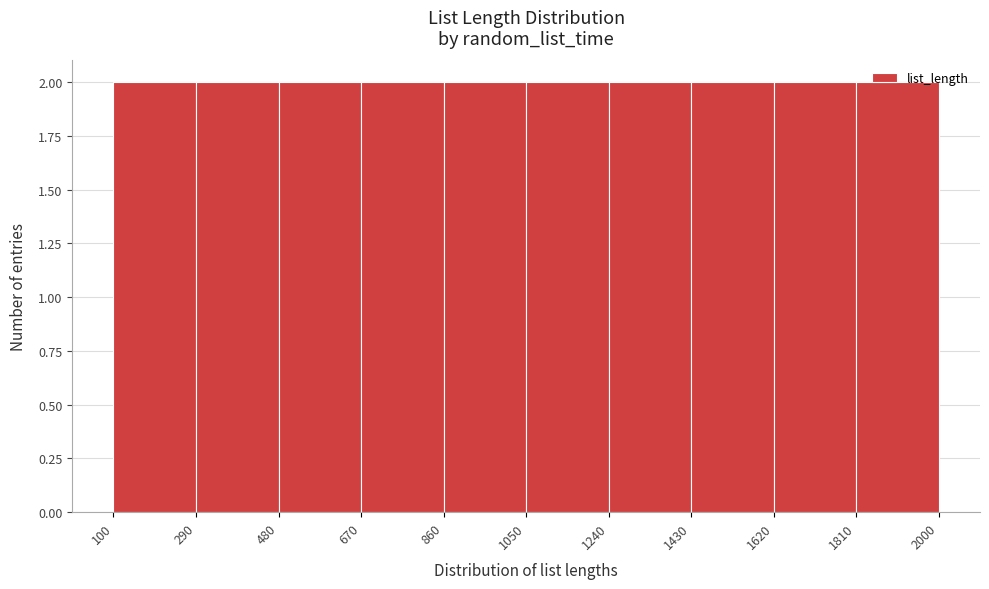

Reading left to right, list every bar in this chart as the range it spans on the x-axis followed by its height. The values are not printed on the chart, so give them approximately, as read against the axis.

100 to 290: 2
290 to 480: 2
480 to 670: 2
670 to 860: 2
860 to 1050: 2
1050 to 1240: 2
1240 to 1430: 2
1430 to 1620: 2
1620 to 1810: 2
1810 to 2000: 2